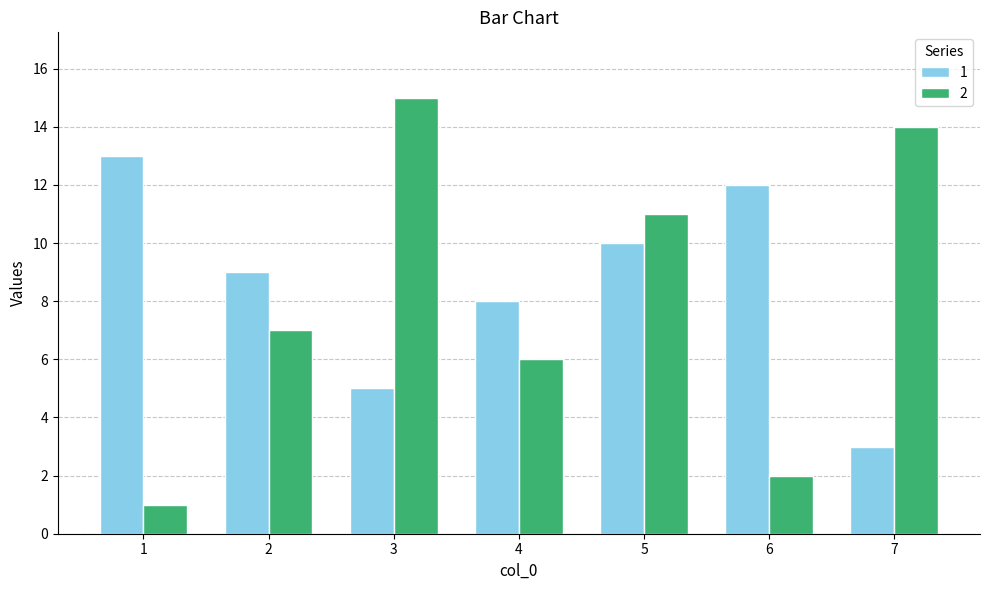

Are the bars horizontal?

No